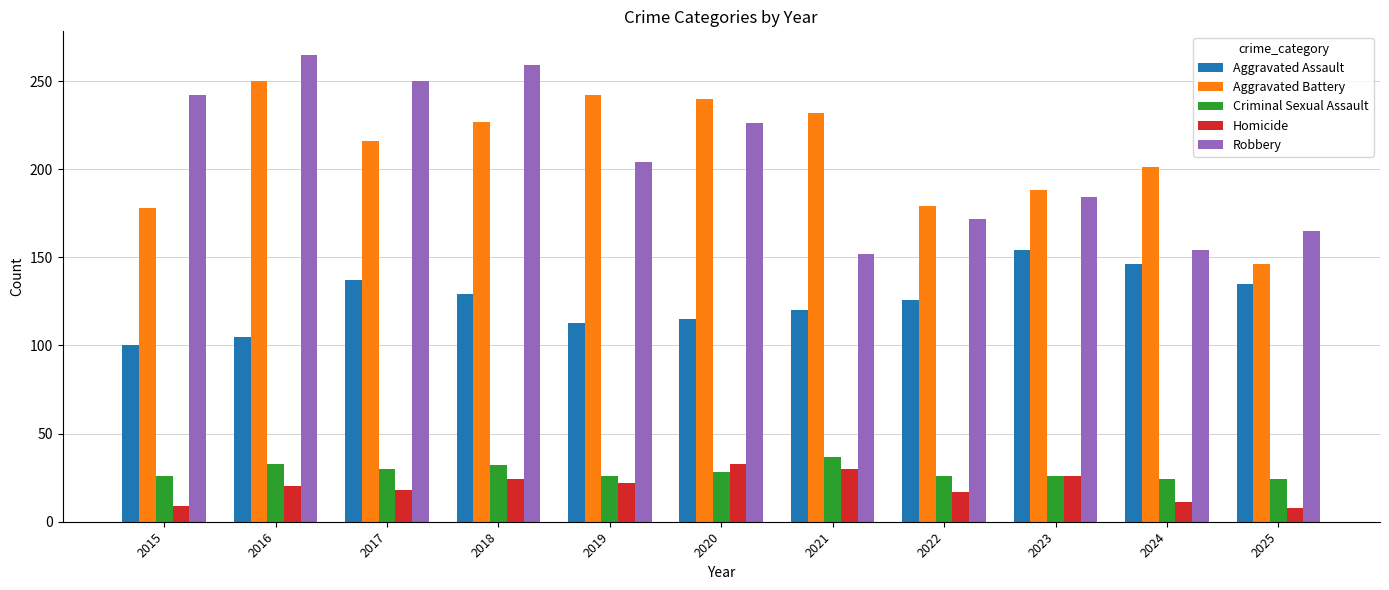

What is the smallest value displayed?

8